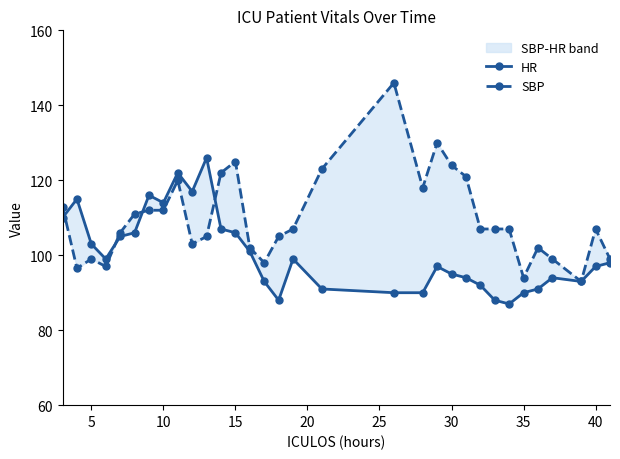

What is the sum of all HR values?

3214.0